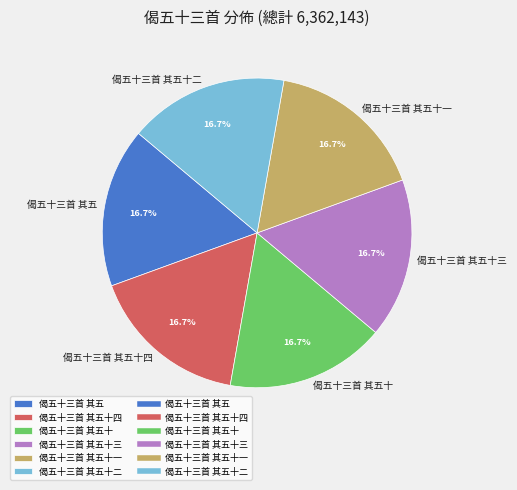

Is it true that 偈五十三首 其五十四 is 17% of the pie?

True